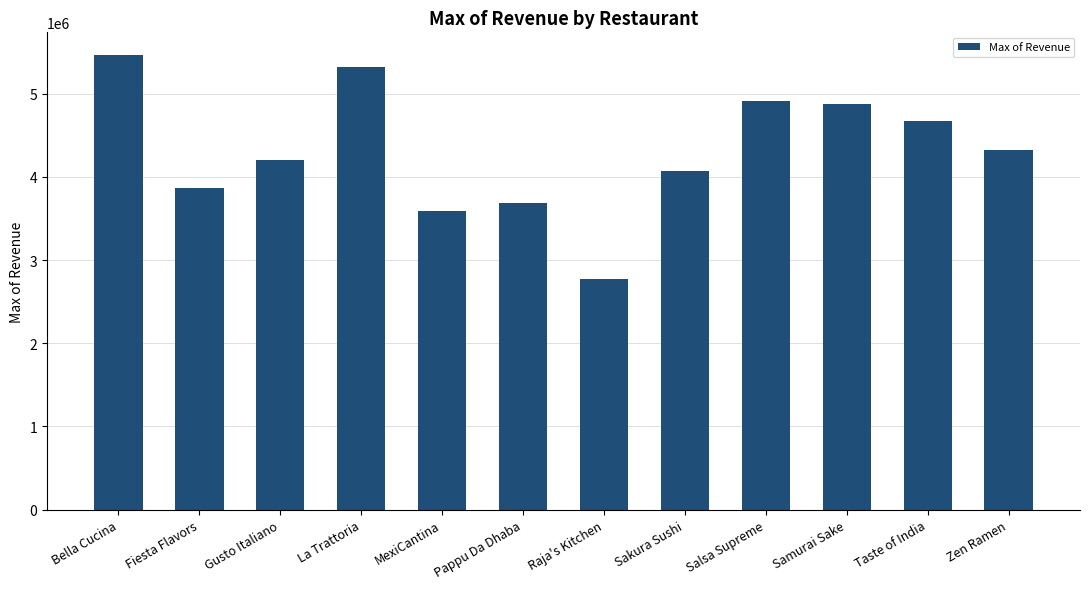

What is the value of the 5th bar from the left?

3594490.1